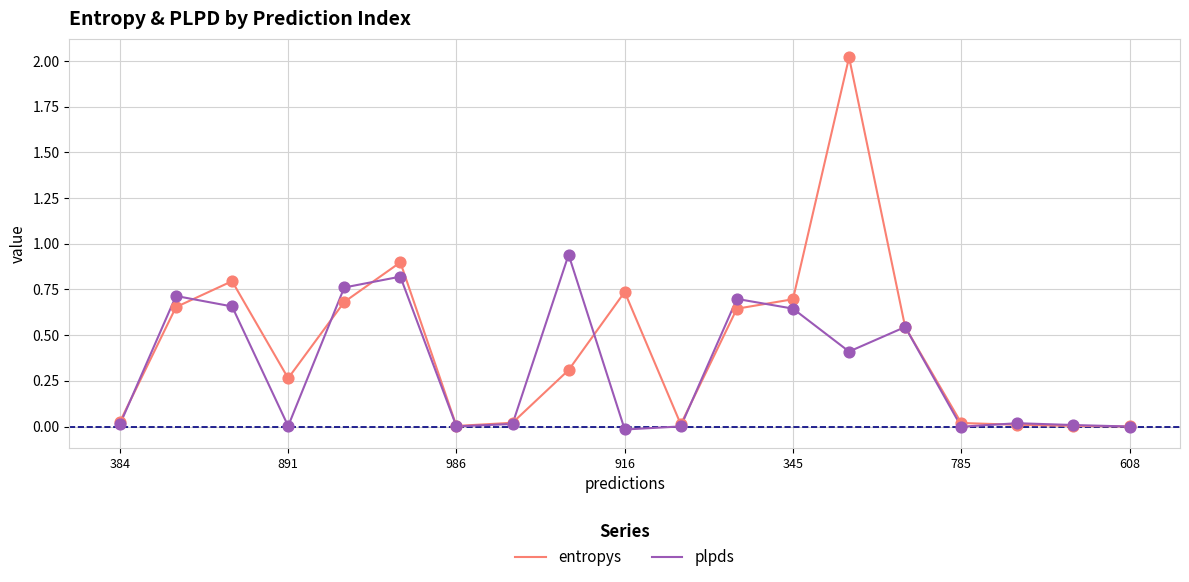

Which series has the widest spread of values?

entropys